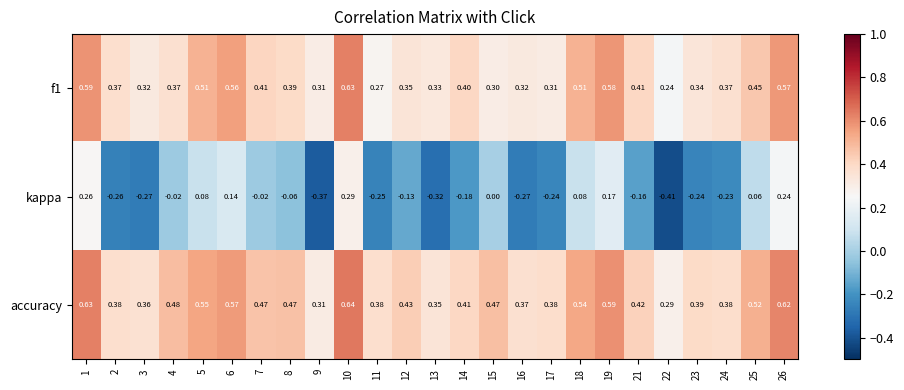

Which series changed the most between 24 and 25?

kappa